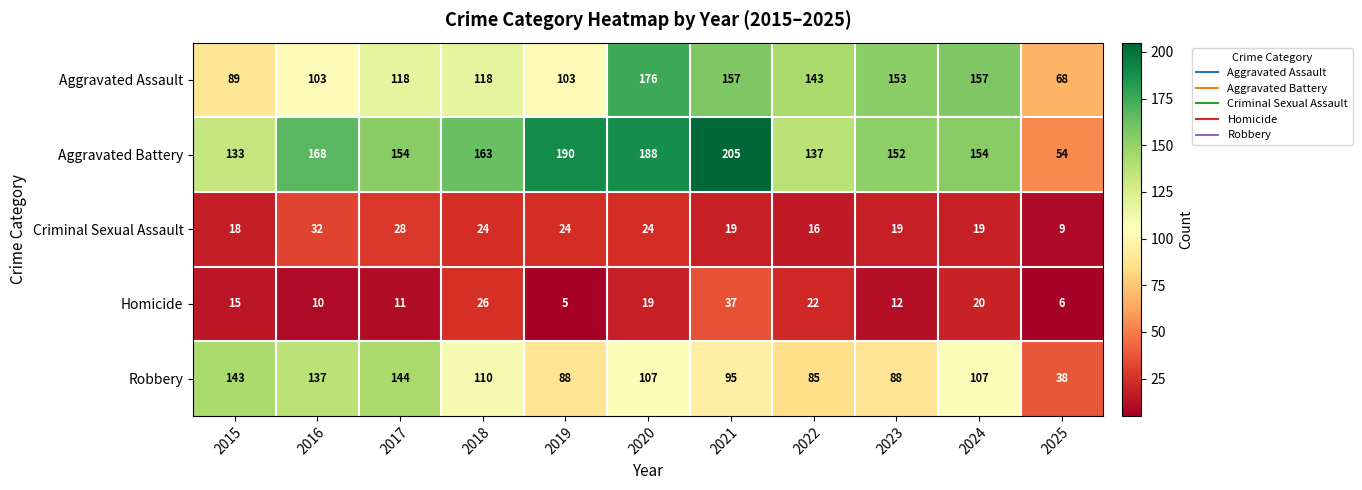

True or false: Robbery has a value of 95 at 2021.

True